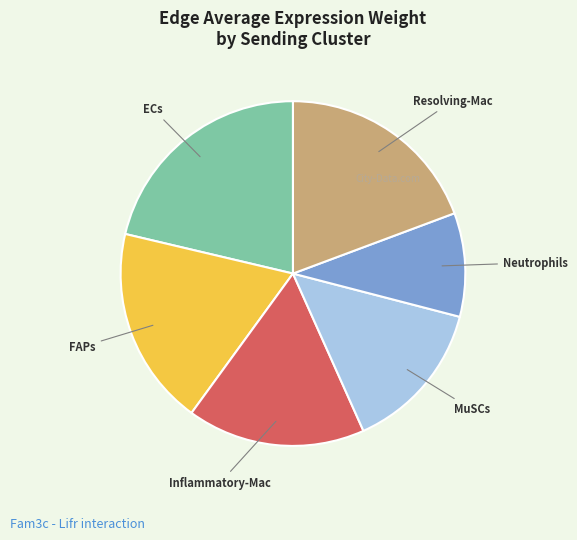

Which has a higher value, MuSCs or ECs?

ECs